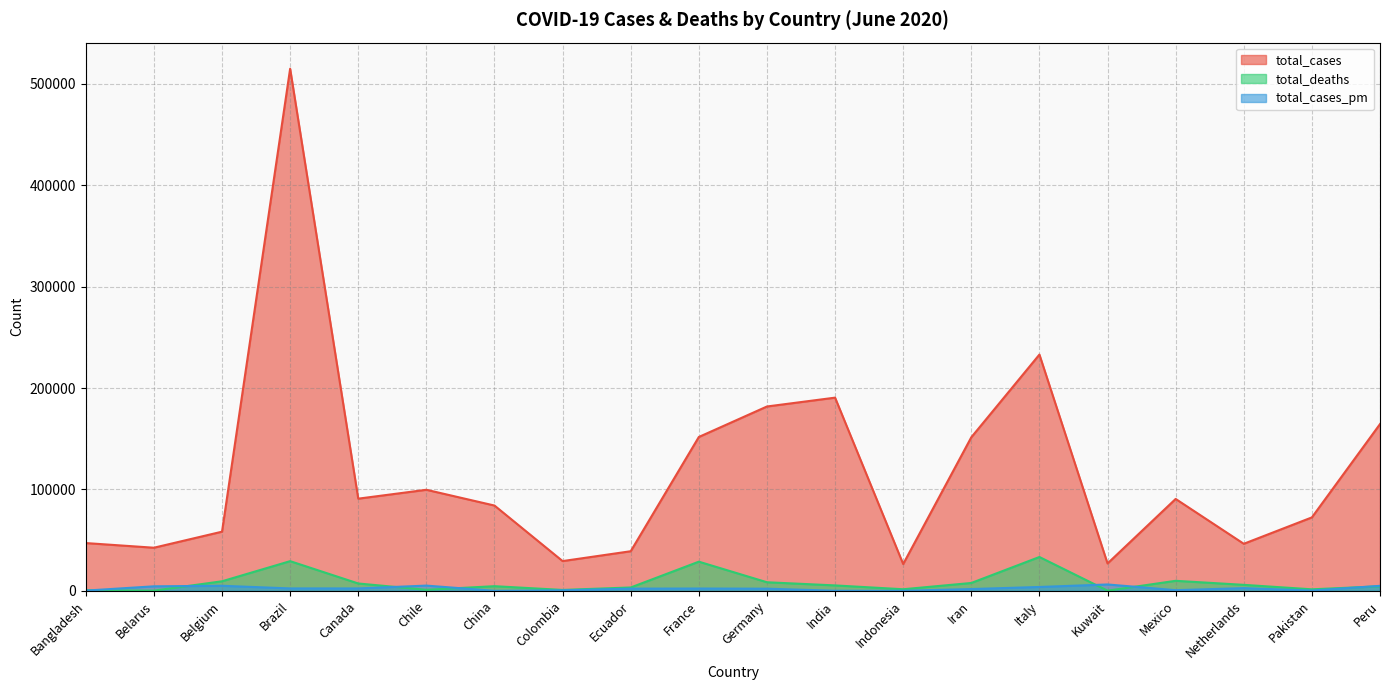

How many interior local peaks does the total_cases series have?

5